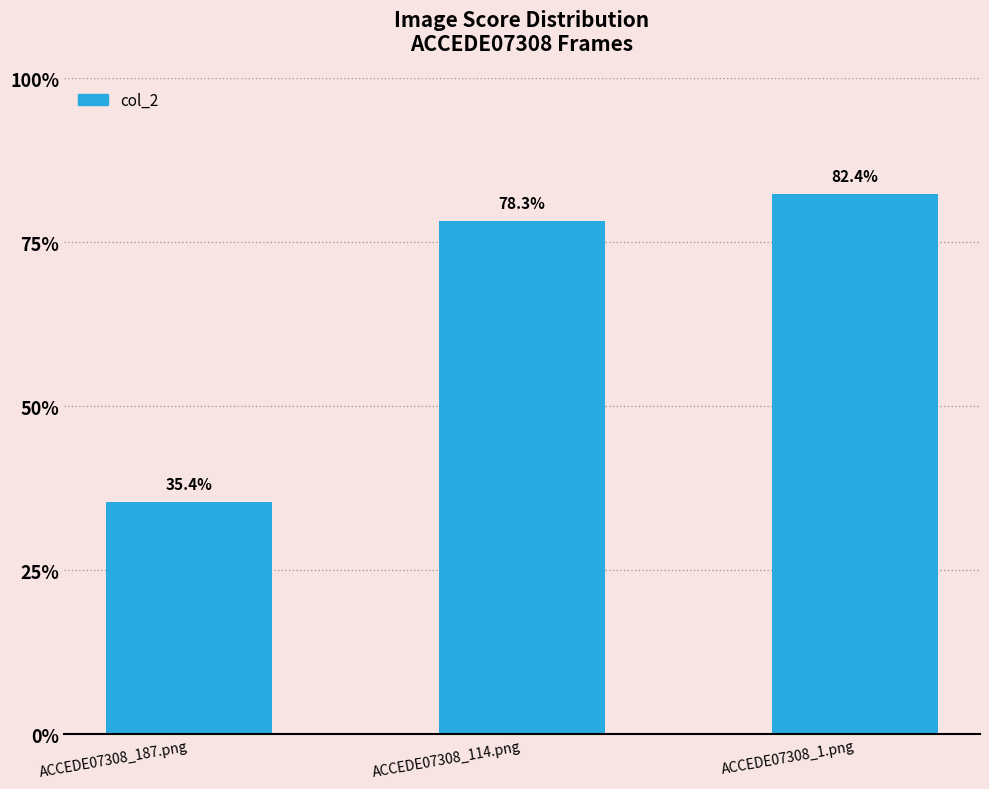

Rank the categories by value from highest to lowest.

ACCEDE07308_1.png, ACCEDE07308_114.png, ACCEDE07308_187.png